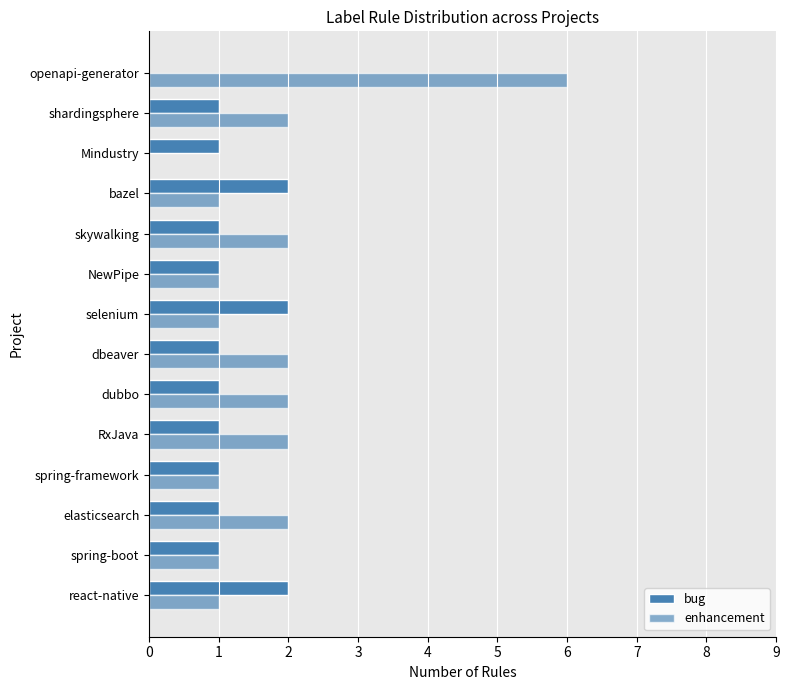

How many distinct data groups are displayed?

2